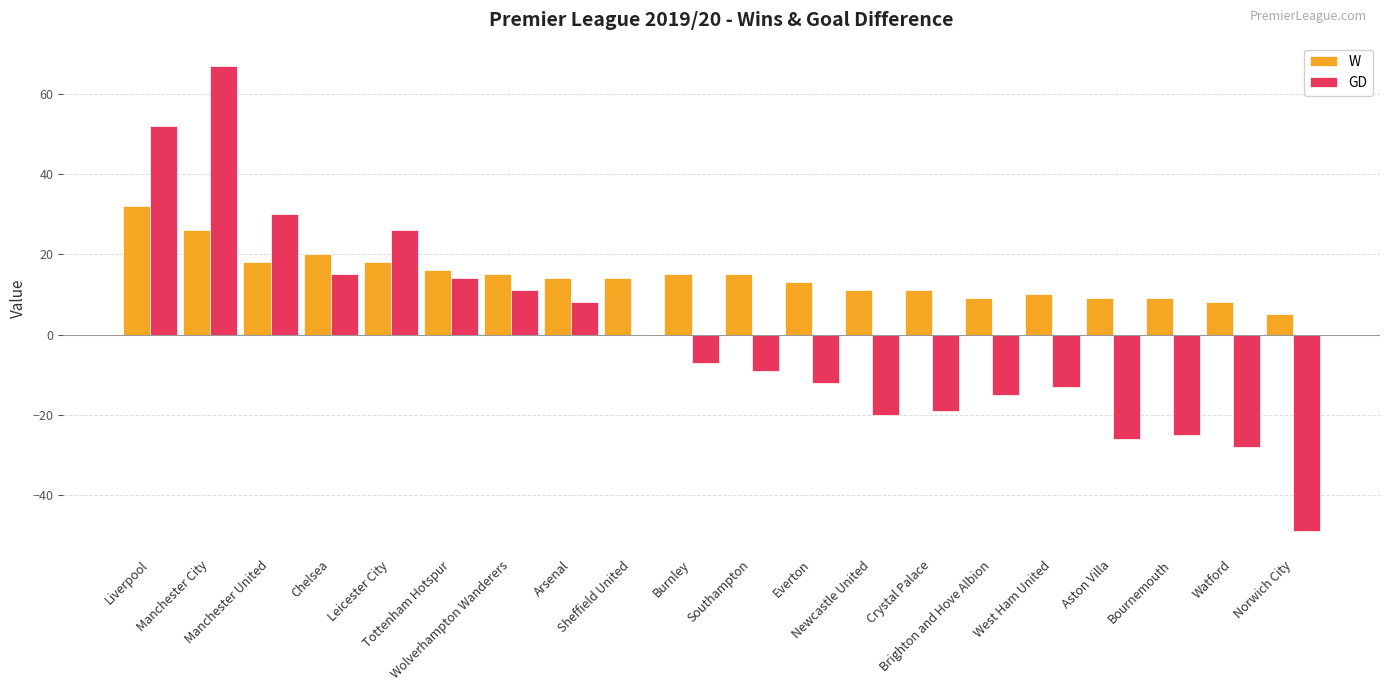

At which category is the sum across all series the highest?

Manchester City